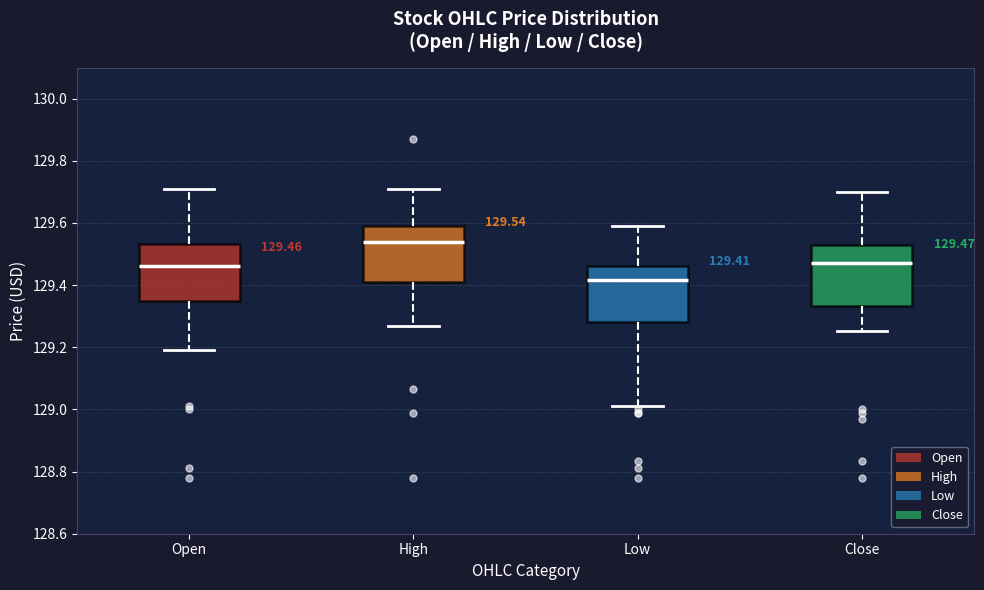

Which box's median line is the highest?

High